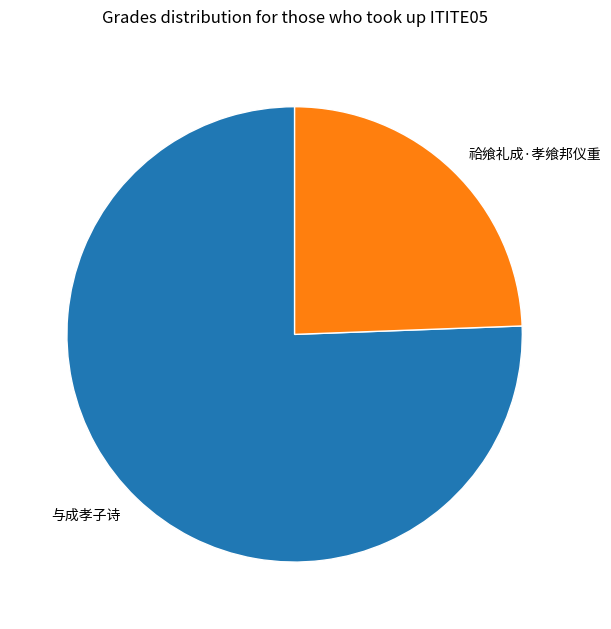

The 祫飨礼成·孝飨邦仪重 slice represents 19% of the pie. True or false?

False